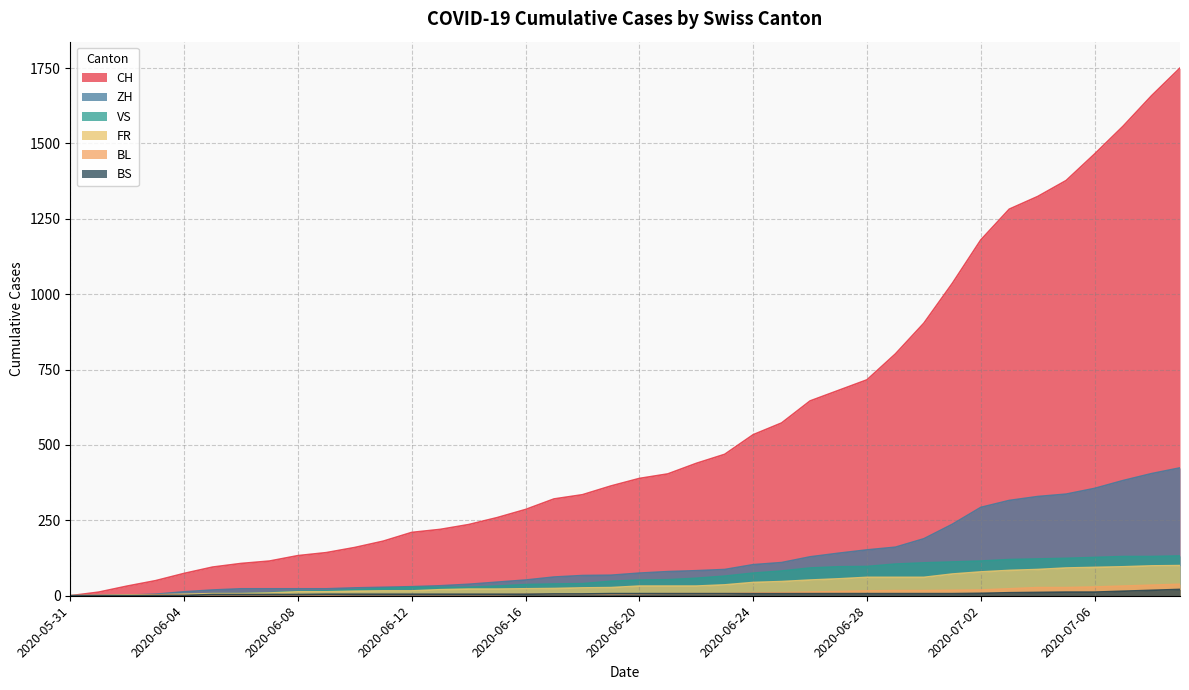

How many distinct data groups are displayed?

6